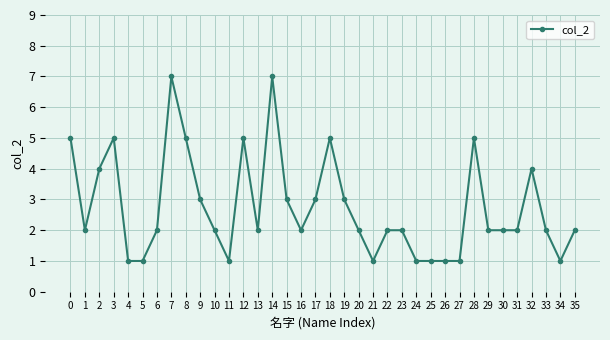

True or false: the data shows 3 at 0.

False